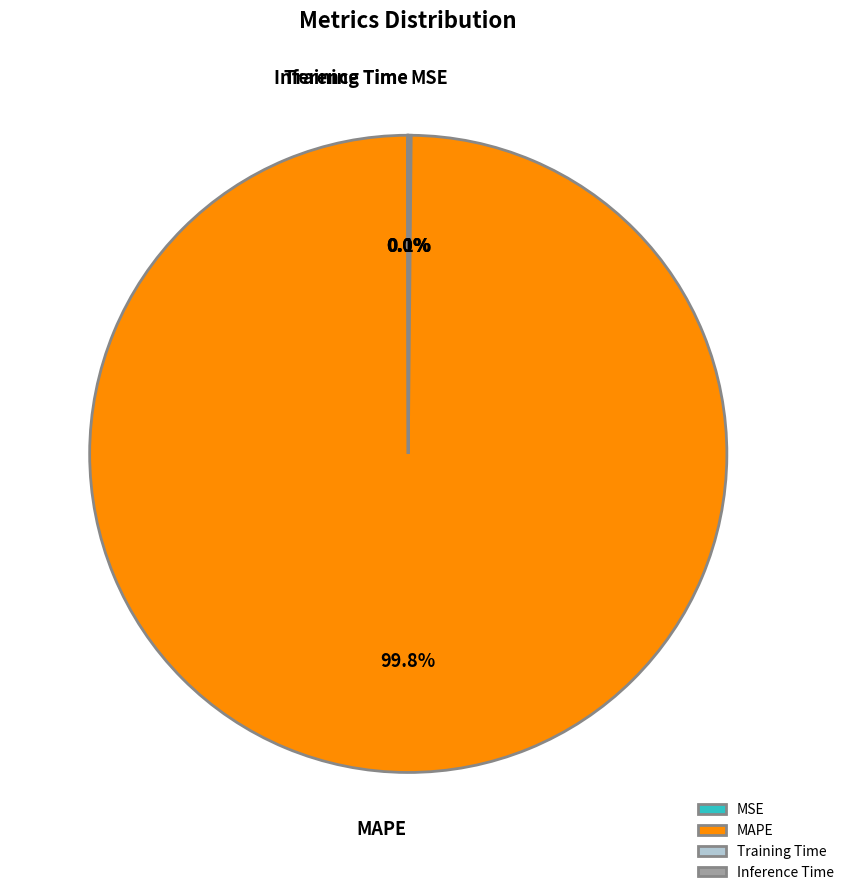

Which slice is the largest?

MAPE